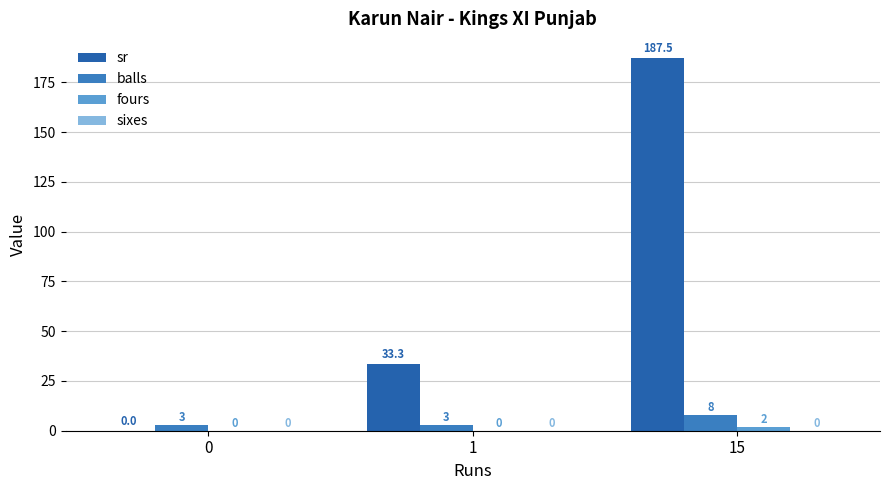

Between 1 and 15, which series saw the biggest shift?

sr